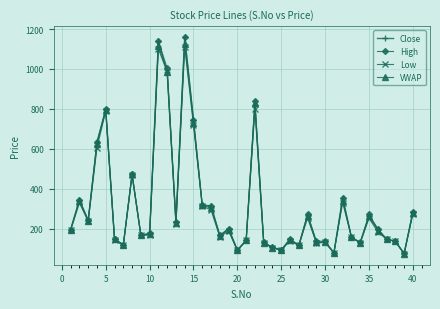

What is the value of the High point at the 22nd from the left?

840.0